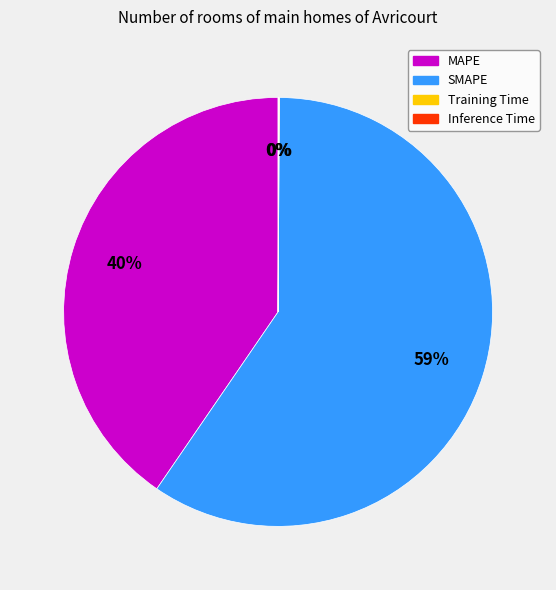

Is there any slice that represents more than half of the pie?

Yes